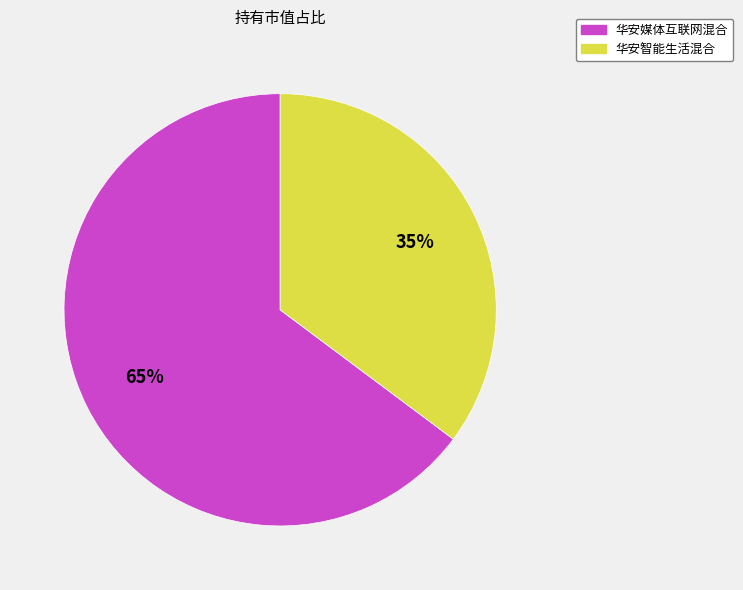

What is the majority slice?

华安媒体互联网混合